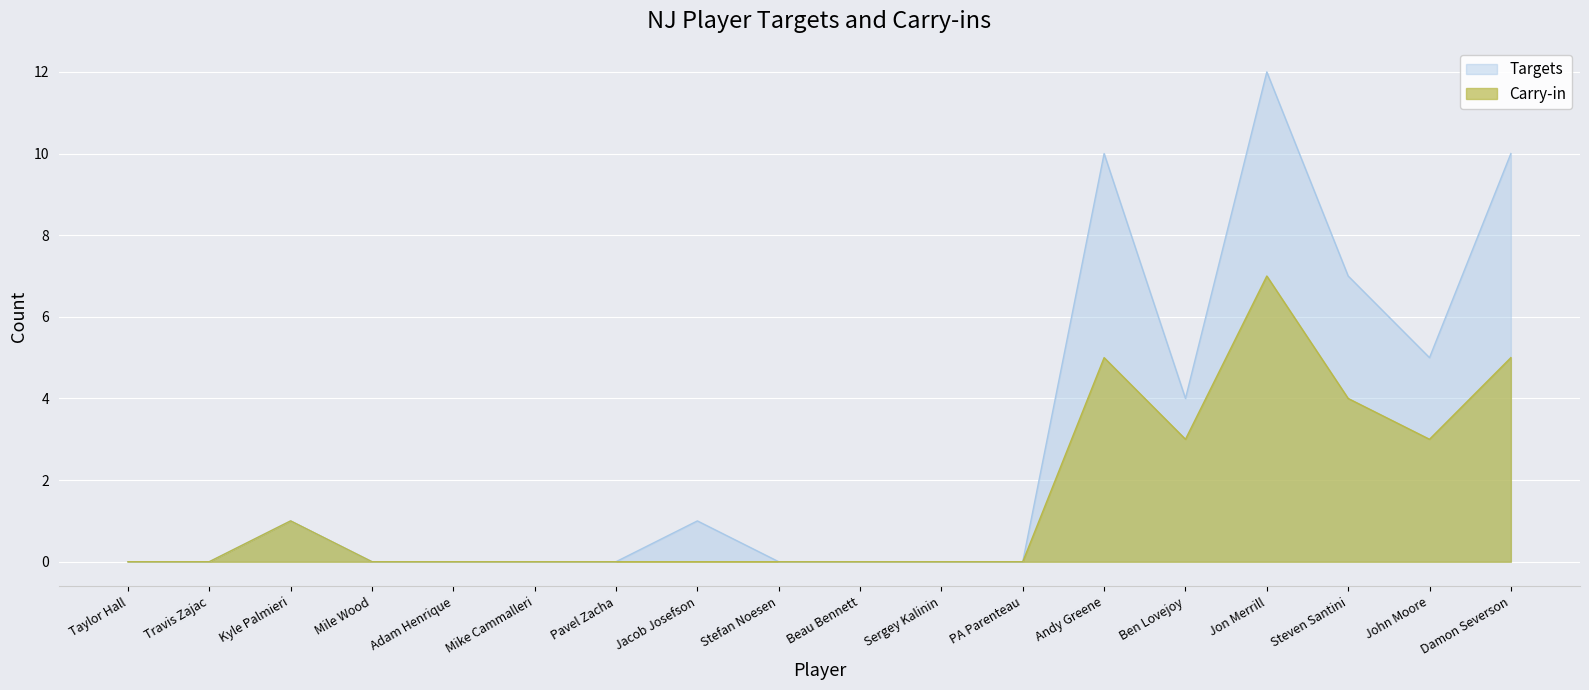

Rank the series by their average value, from highest to lowest.

Targets, Carry-in